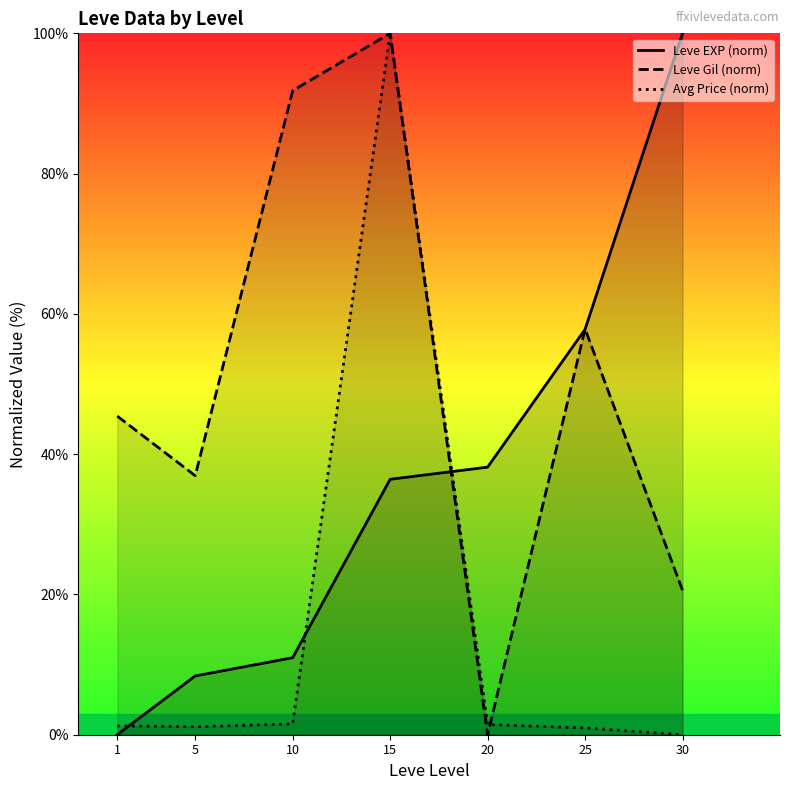

Rank the categories by Leve EXP (norm) value from highest to lowest.

30, 25, 20, 15, 10, 5, 1